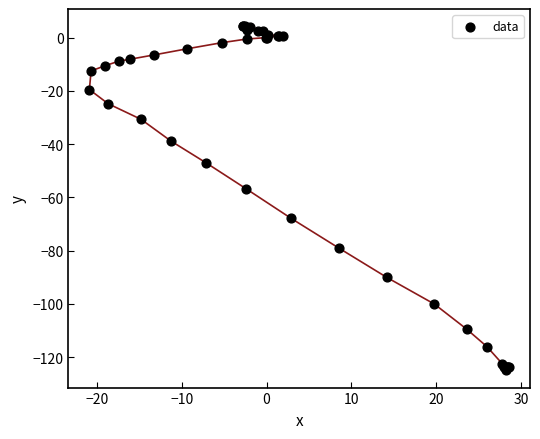

What Y value in the scatter plot is closest to -60?

-56.8